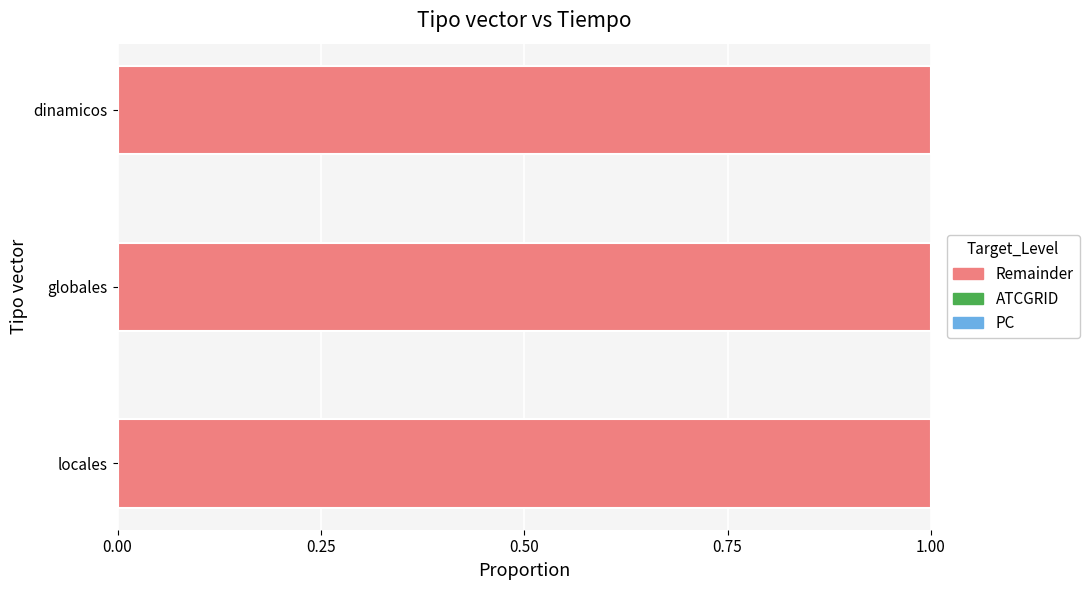

Count the number of categories in the chart.

3